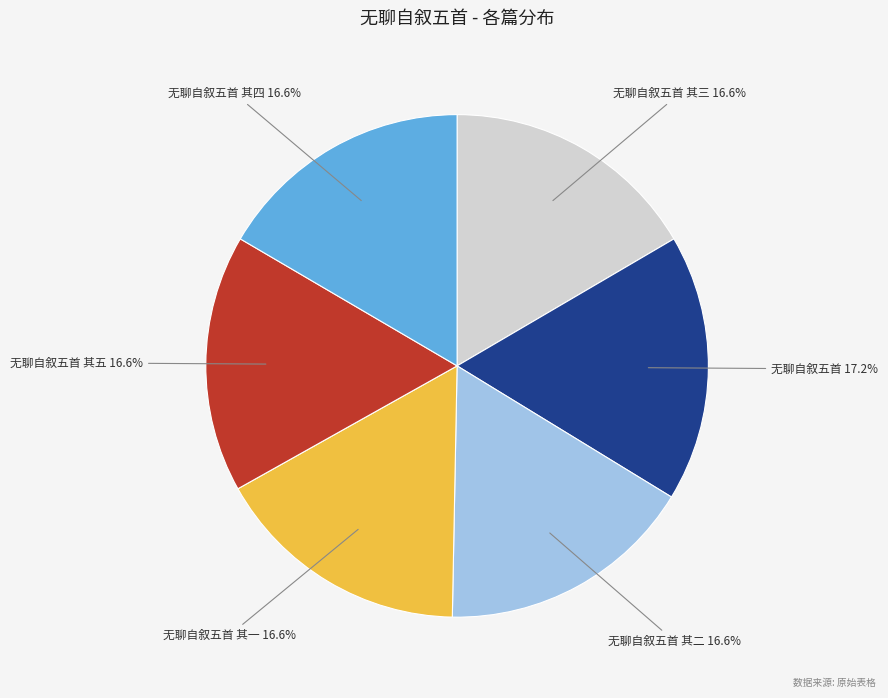

To the nearest percent, what percentage of the pie is 无聊自叙五首 其三?

17%